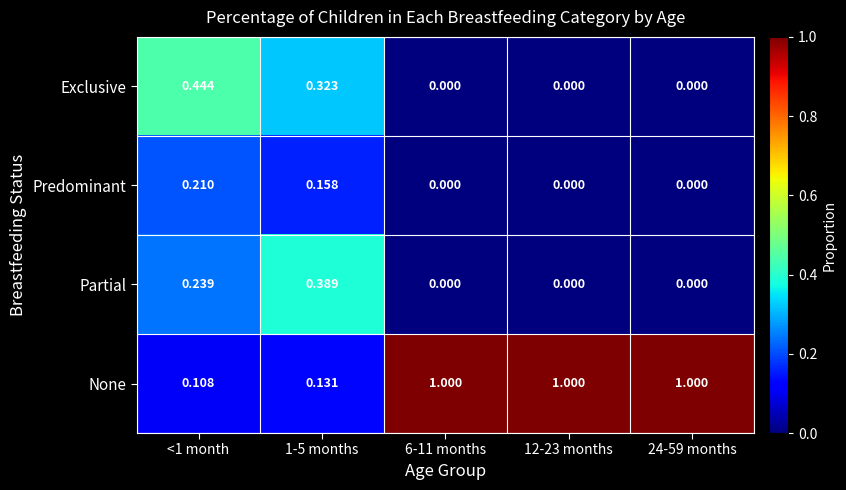

Which series has the widest spread of values?

None